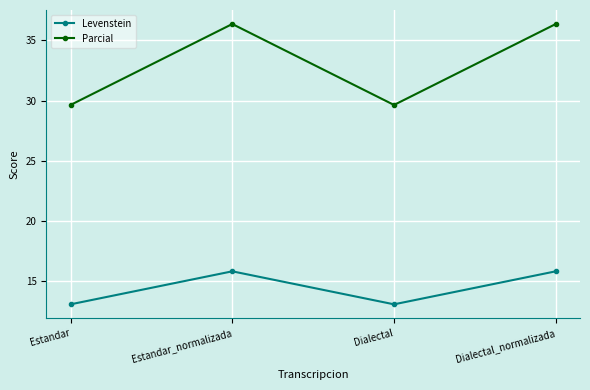

True or false: Levenstein has more than 0 points higher than both neighbors.

True